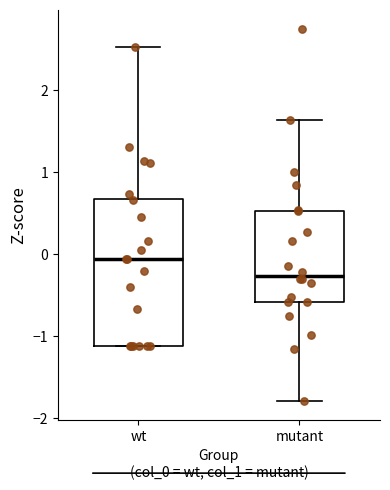

Where is the lower edge of the box for mutant on the y-axis? The values are not printed on the chart, so give them approximately, as read against the axis.

-0.6